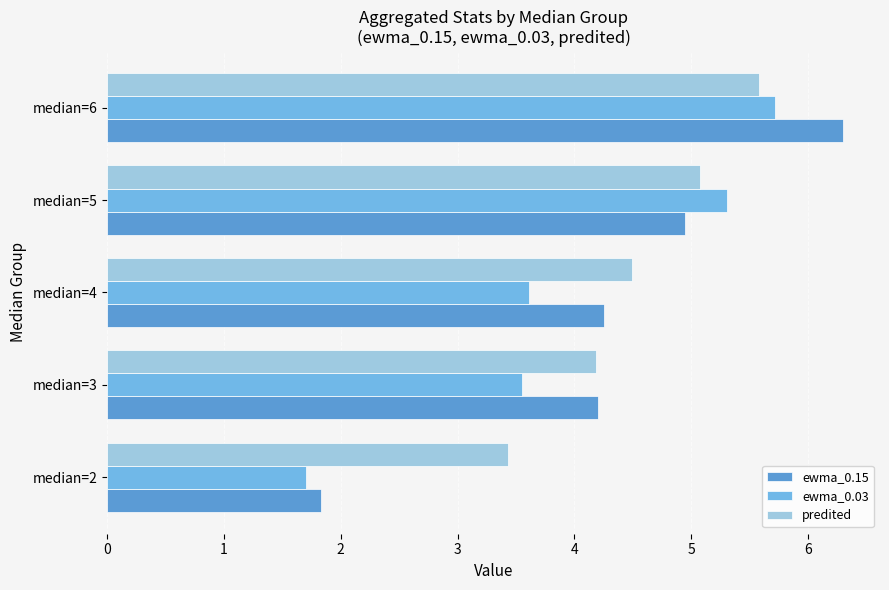

Where is predited nearest to the value 4?

median=3